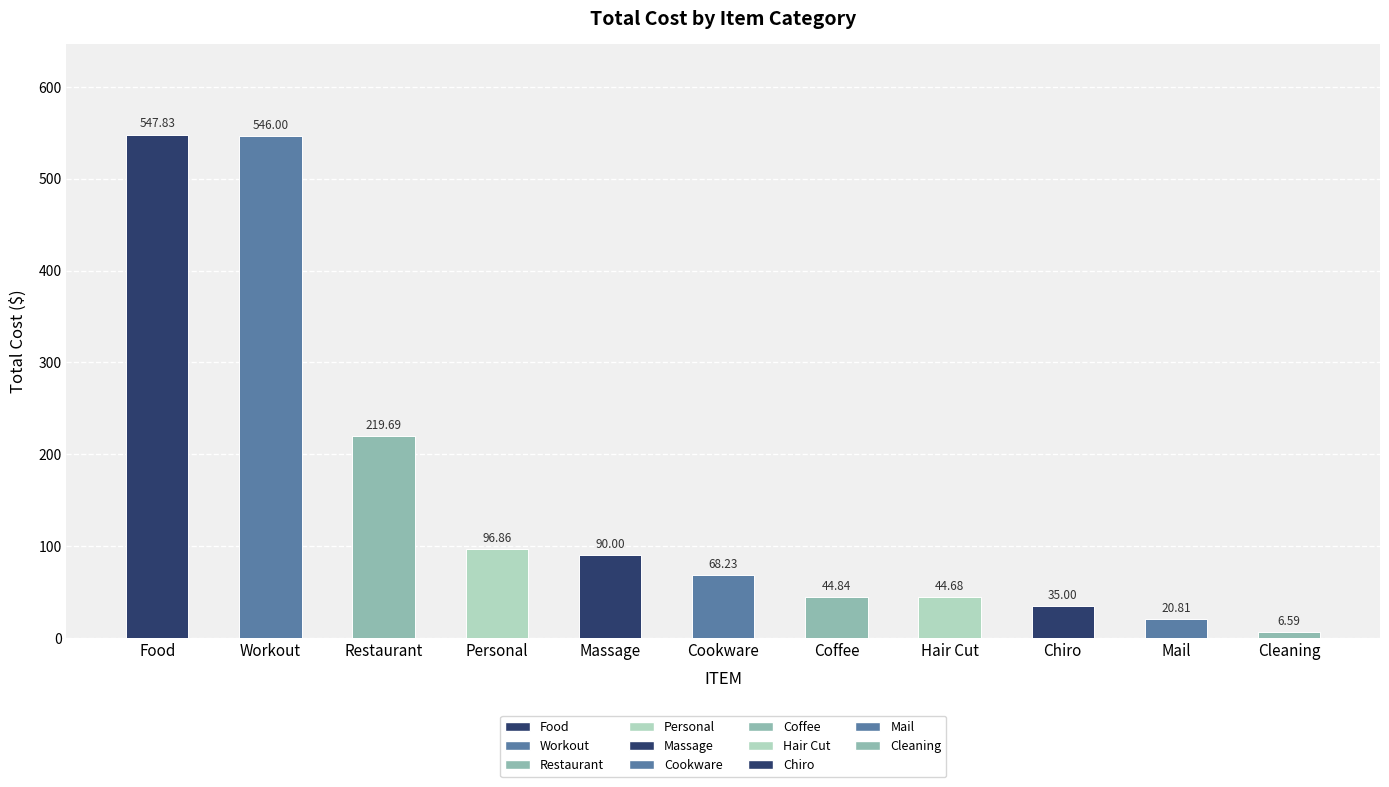

What is the approximate value at Workout?

546.0